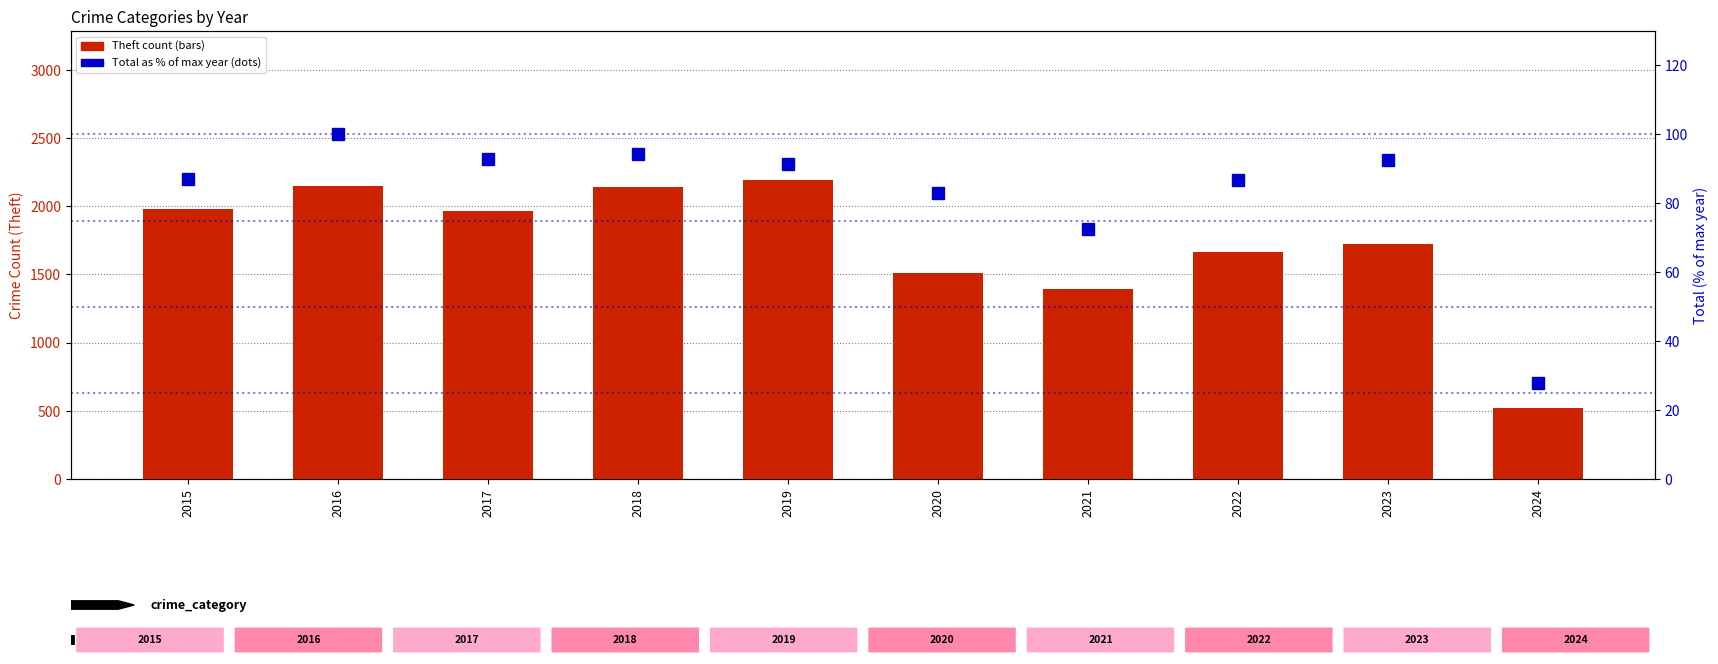

What is the average value of the Theft series?

1723.6